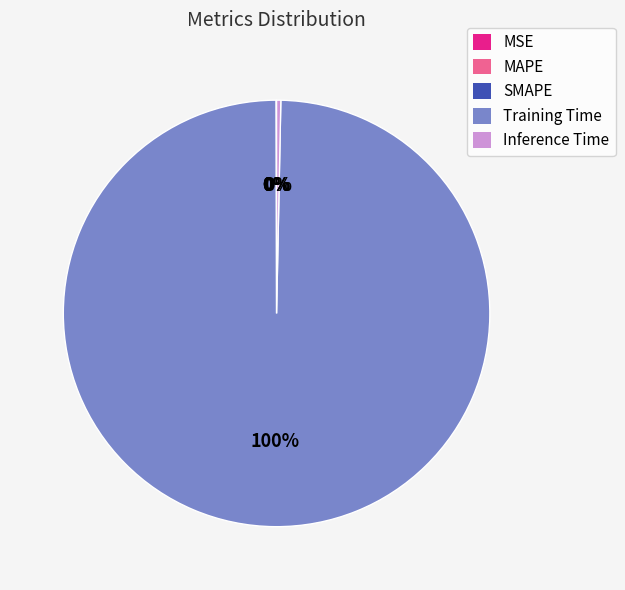

Is it true that Training Time is 100% of the pie?

True